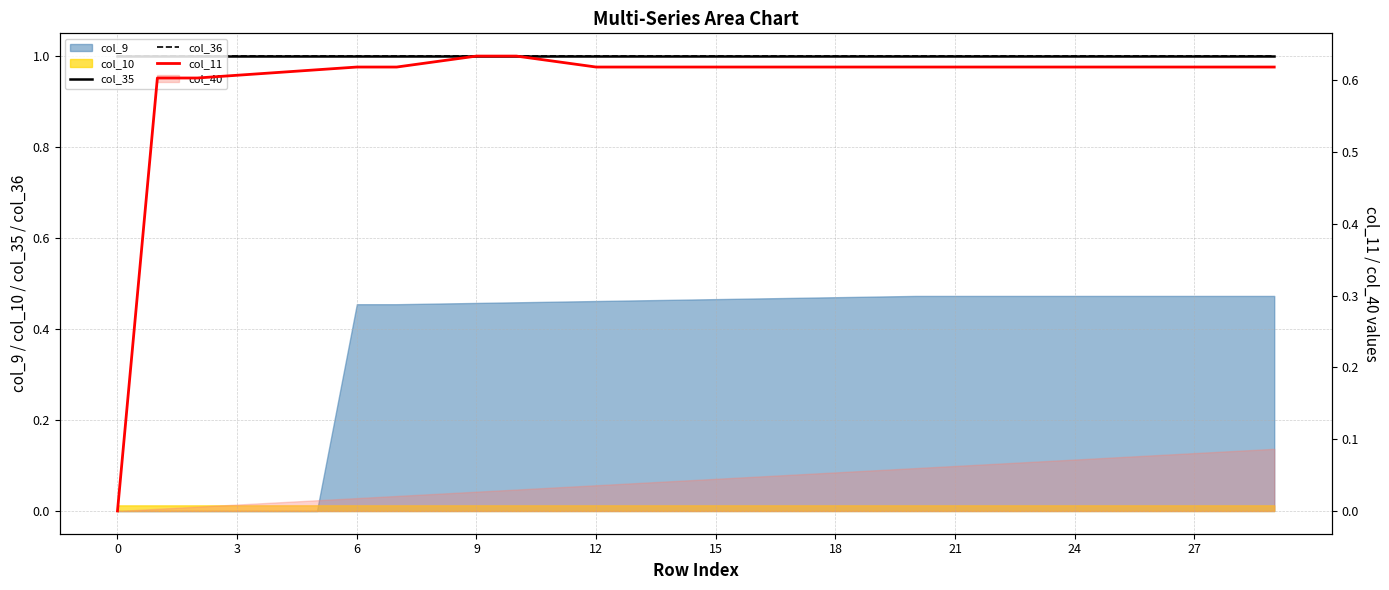

What is the average value of the col_35 series?

1.0